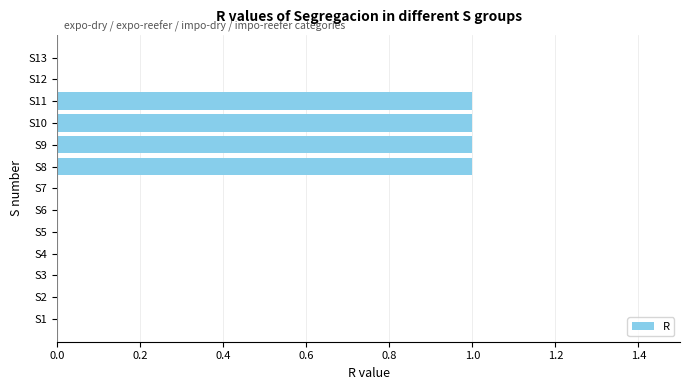

Reading bottom to top, transcribe all the data shown in this chart.

S1=0	S2=0	S3=0	S4=0	S5=0	S6=0	S7=0	S8=1	S9=1	S10=1	S11=1	S12=0	S13=0